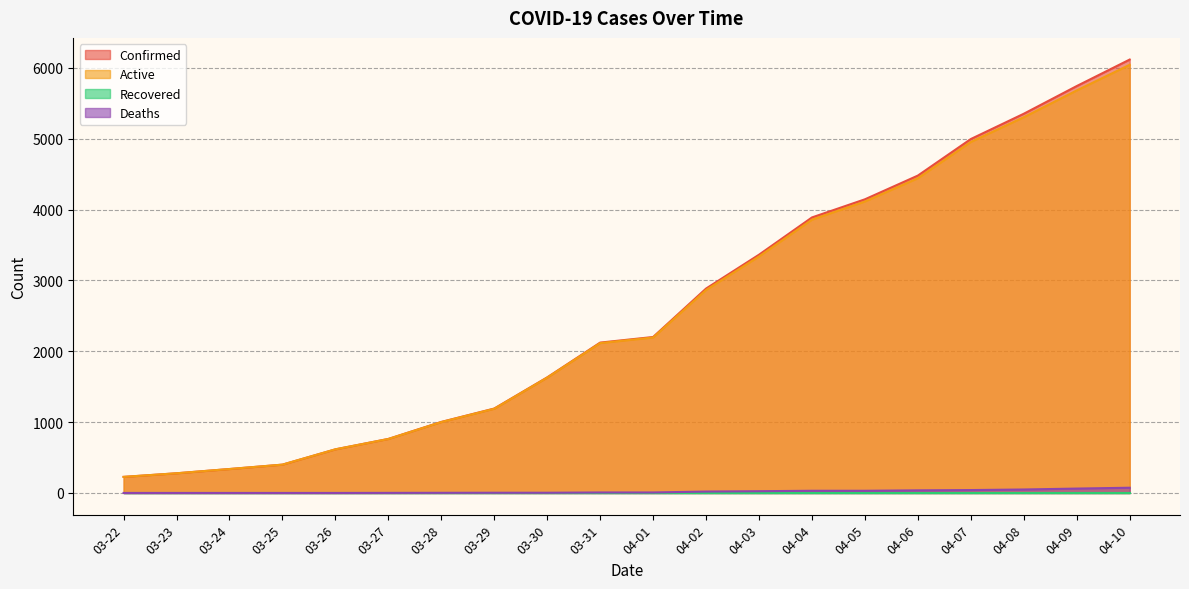

What is the difference between the second highest and minimum values in the Confirmed series?

5518